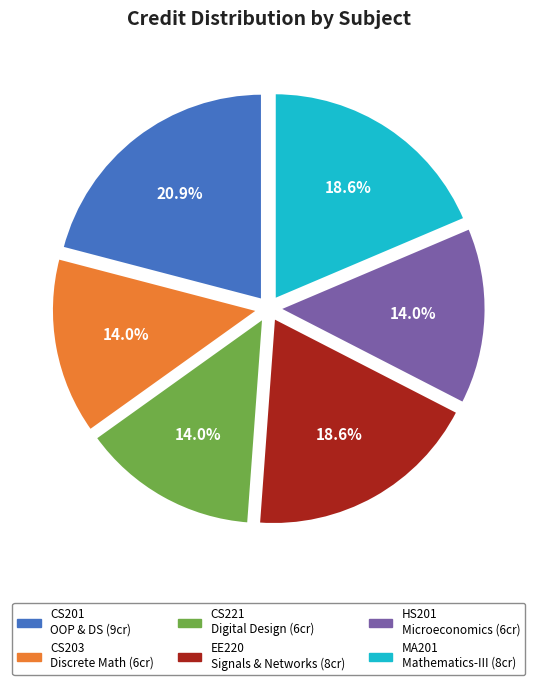

Is there a majority slice in this chart?

No